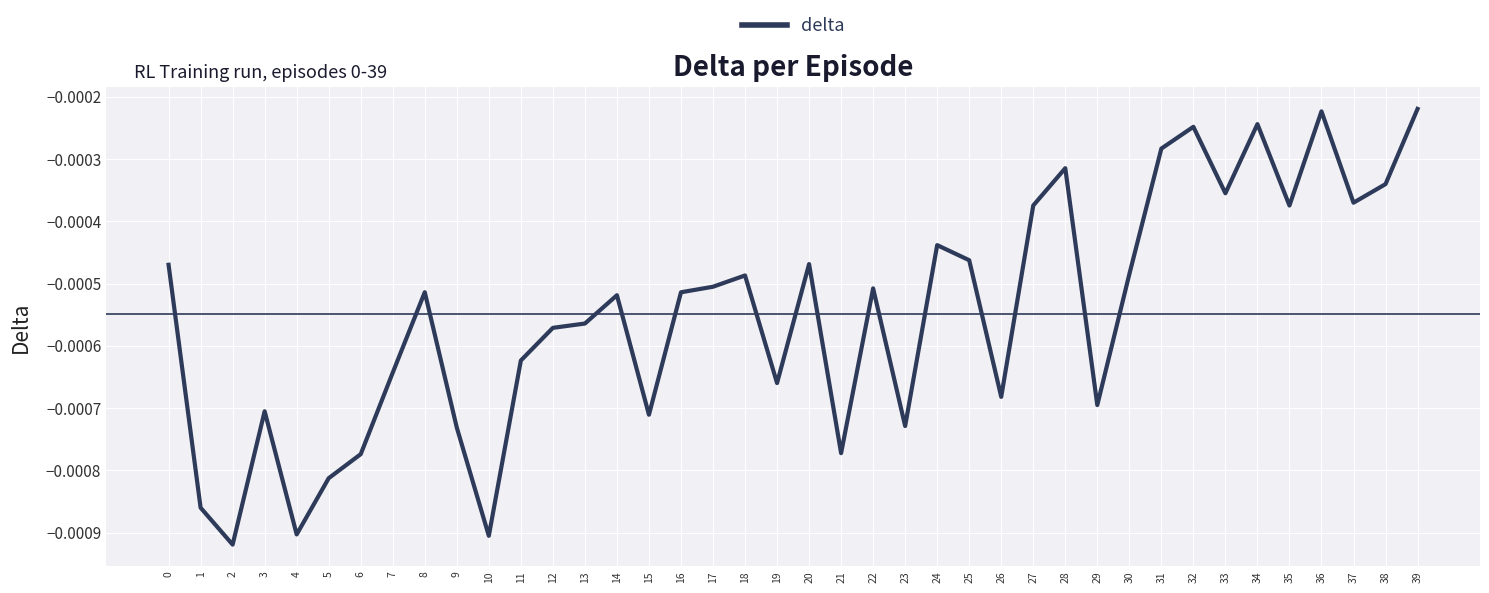

Where is the first local maximum?

3